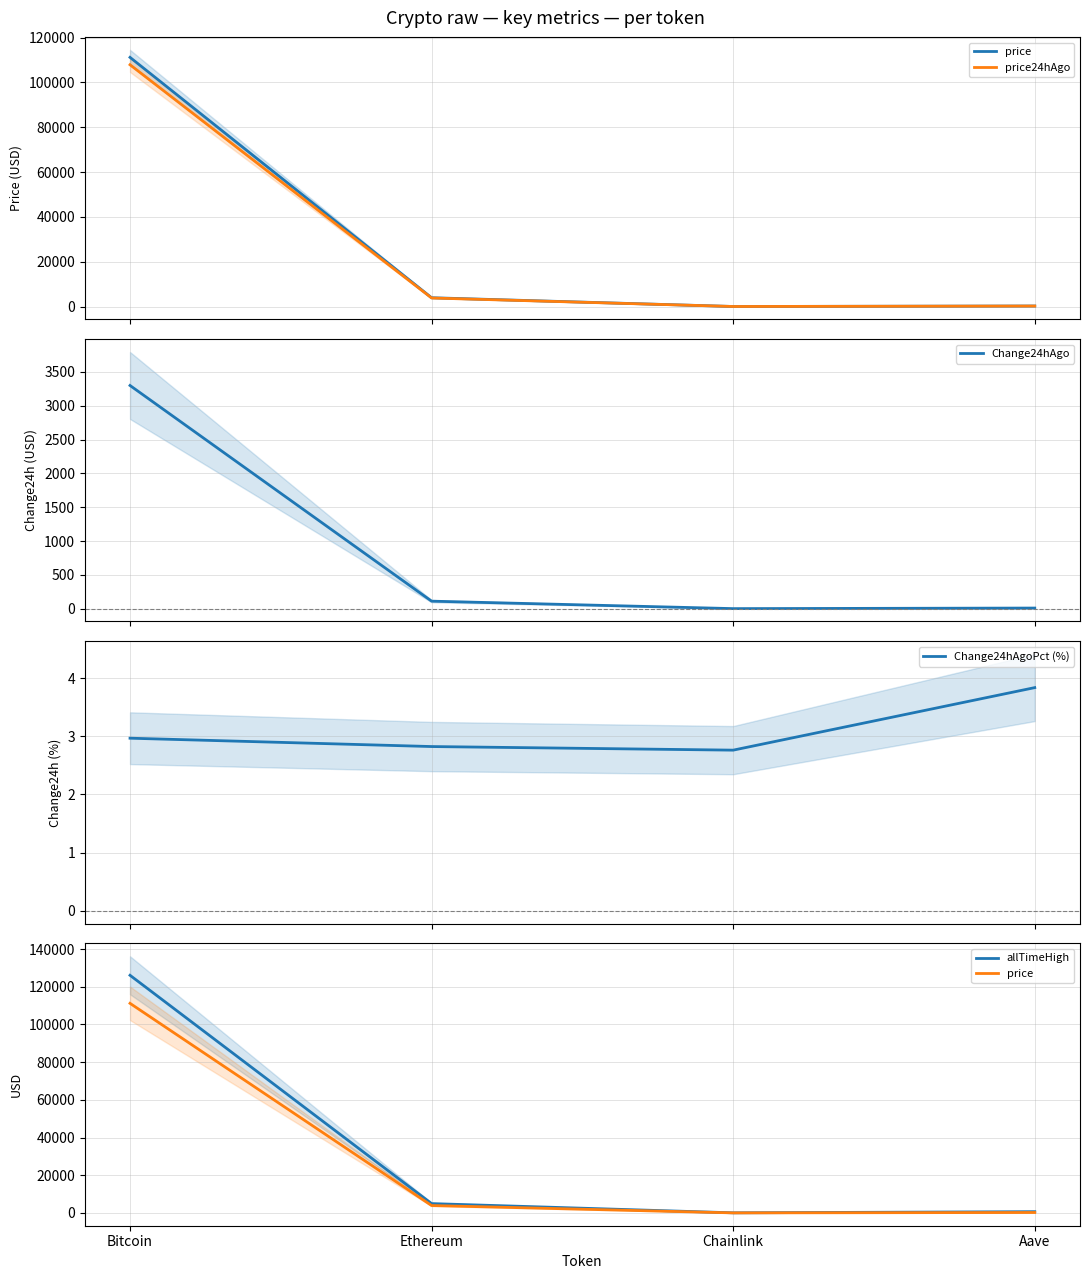

True or false: price has more than 0 points higher than both neighbors.

False